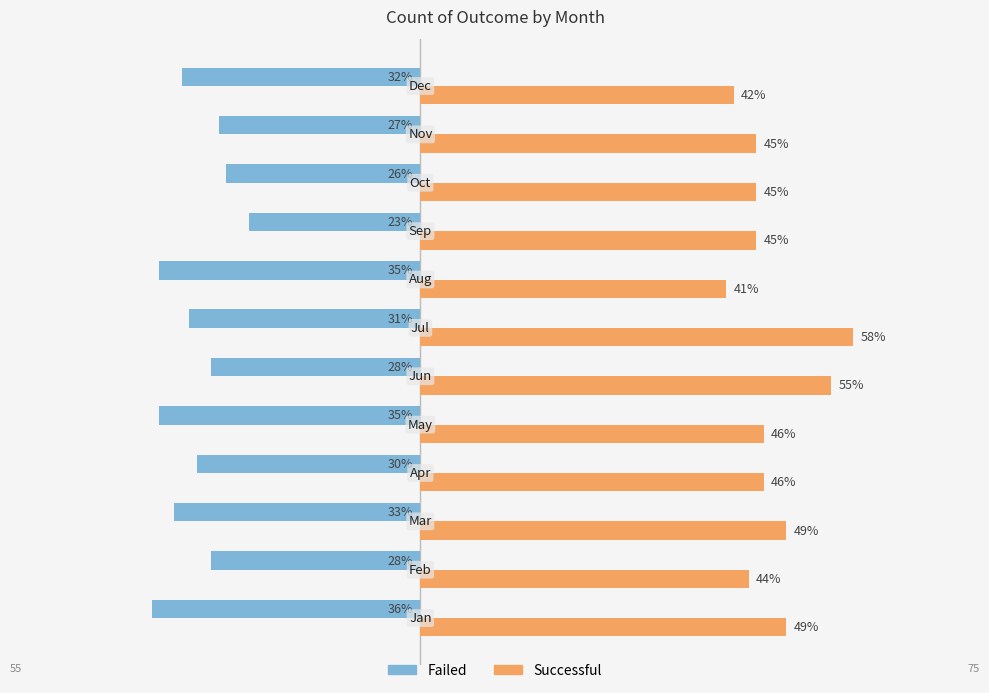

What position from the left is 60?

7